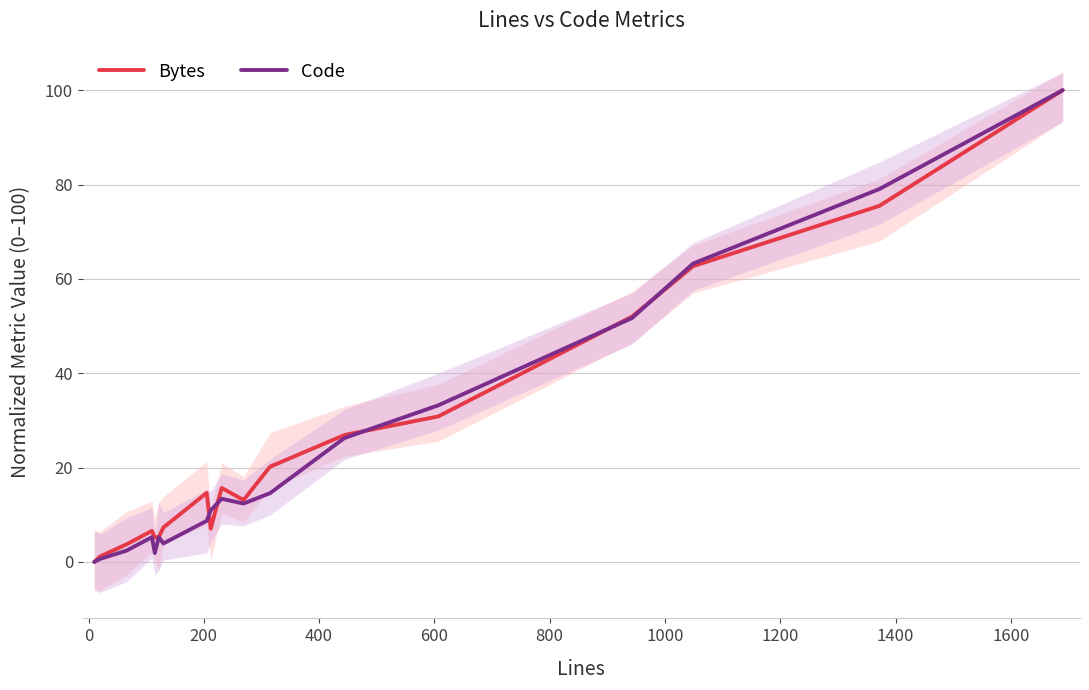

What is the highest value of the Bytes series?

100.0